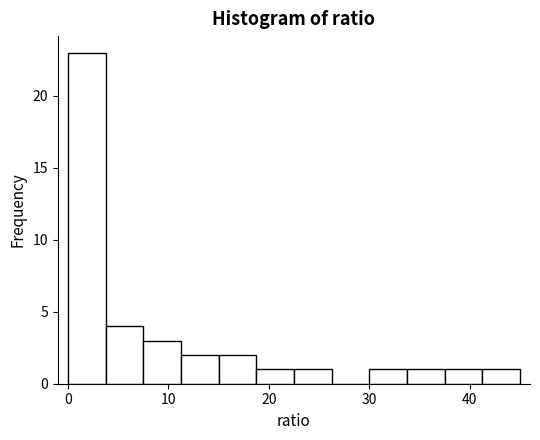

Around what value on the x-axis is the tallest bar? Give the approximate position of its centre, as read against the axis.

2